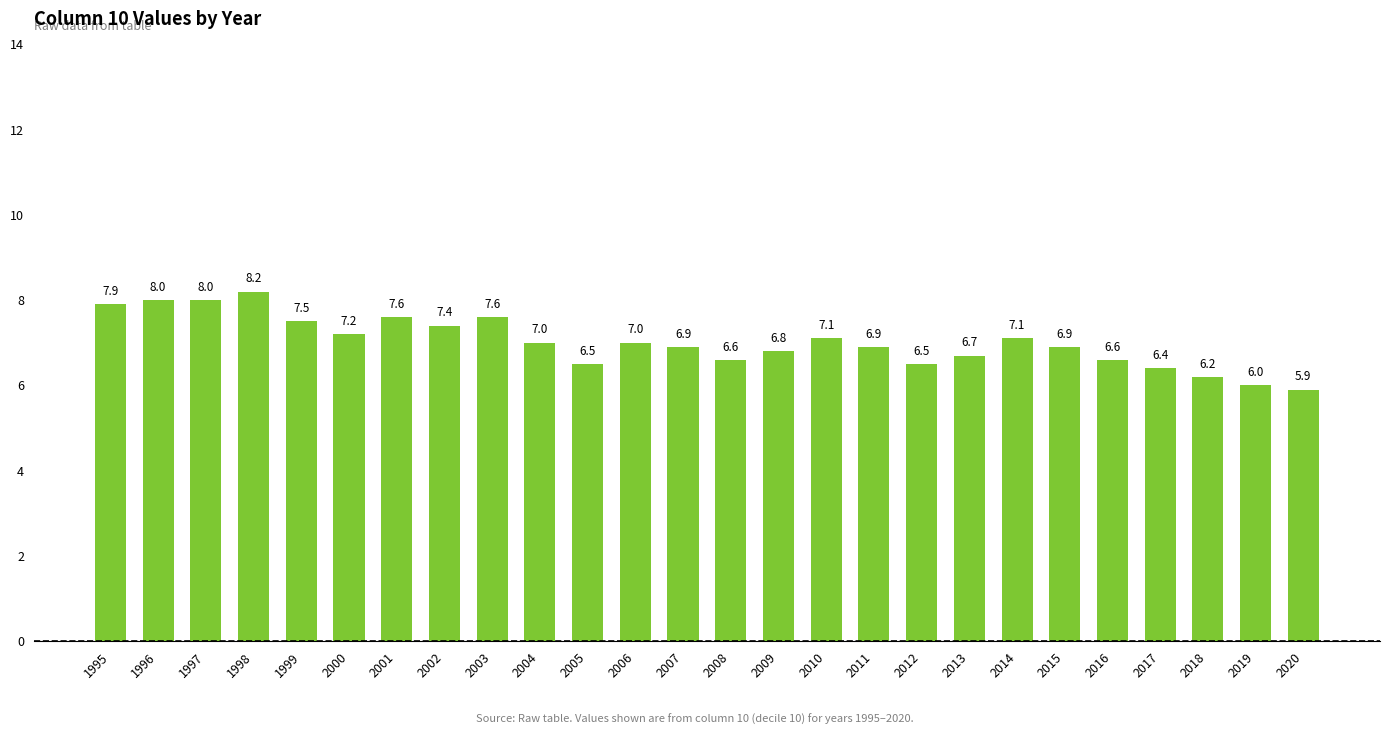

Which has a higher value, 2010 or 2013?

2010